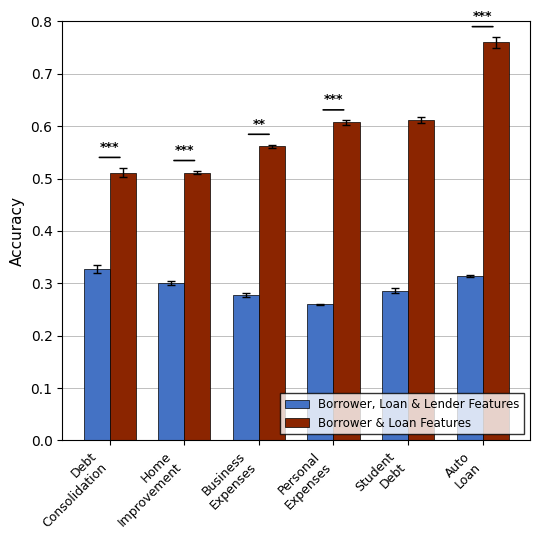

Count the Borrower & Loan Features values in the range 0 to 1.

6